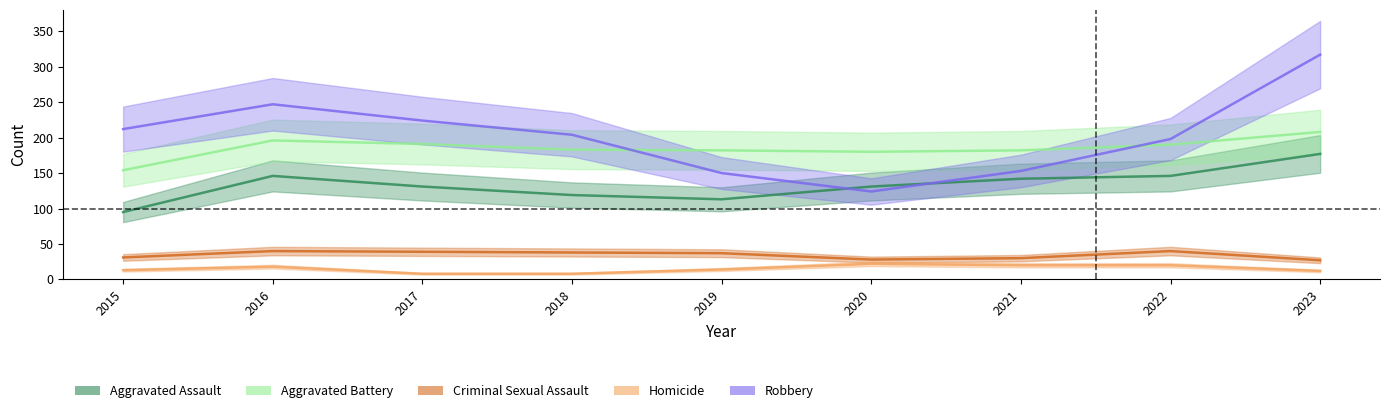

Is this an area chart (filled region under the line)?

No